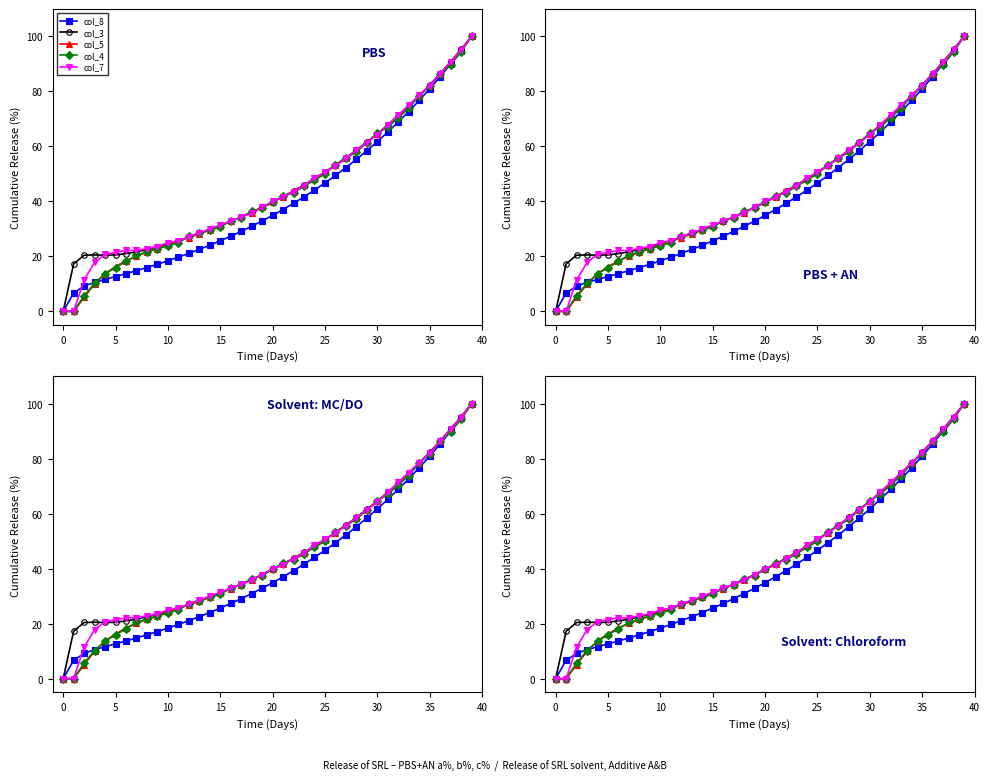

What are all the series names shown in the legend?

col_8, col_3, col_5, col_4, col_7